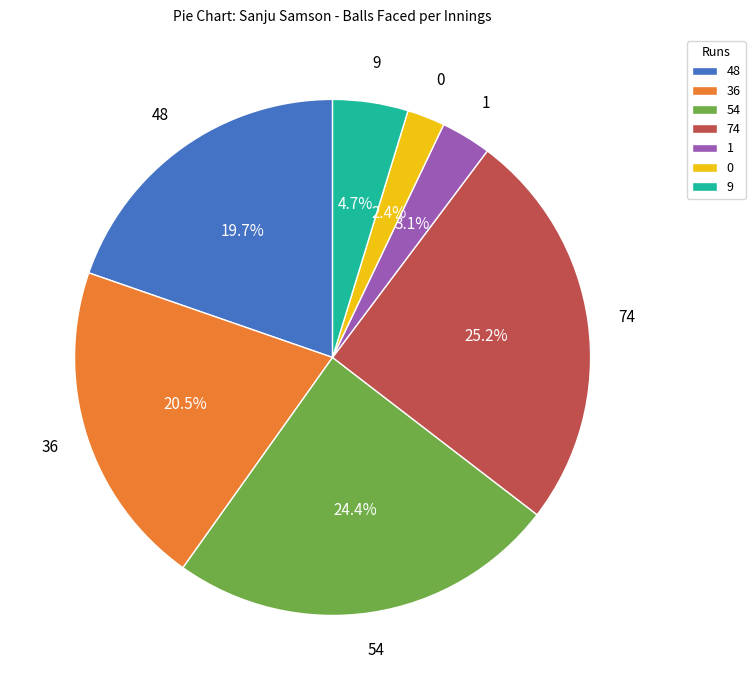

To the nearest percent, what is the average slice percentage?

14%